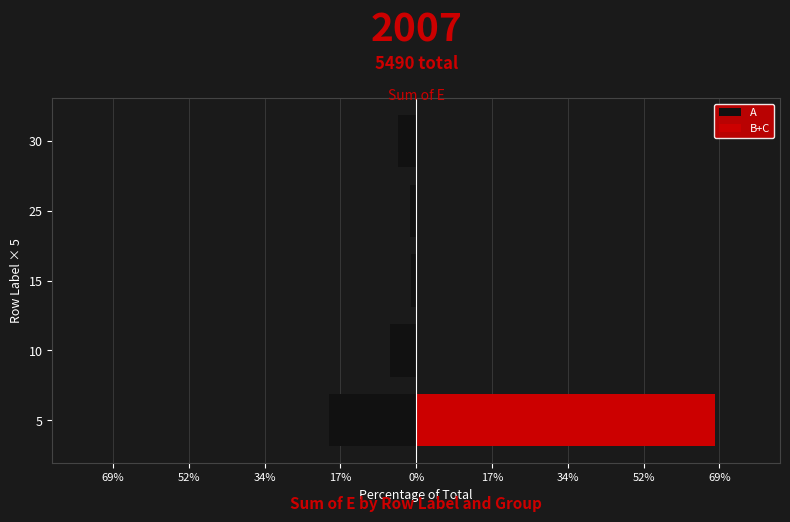

How many data points in A are above -4?

2